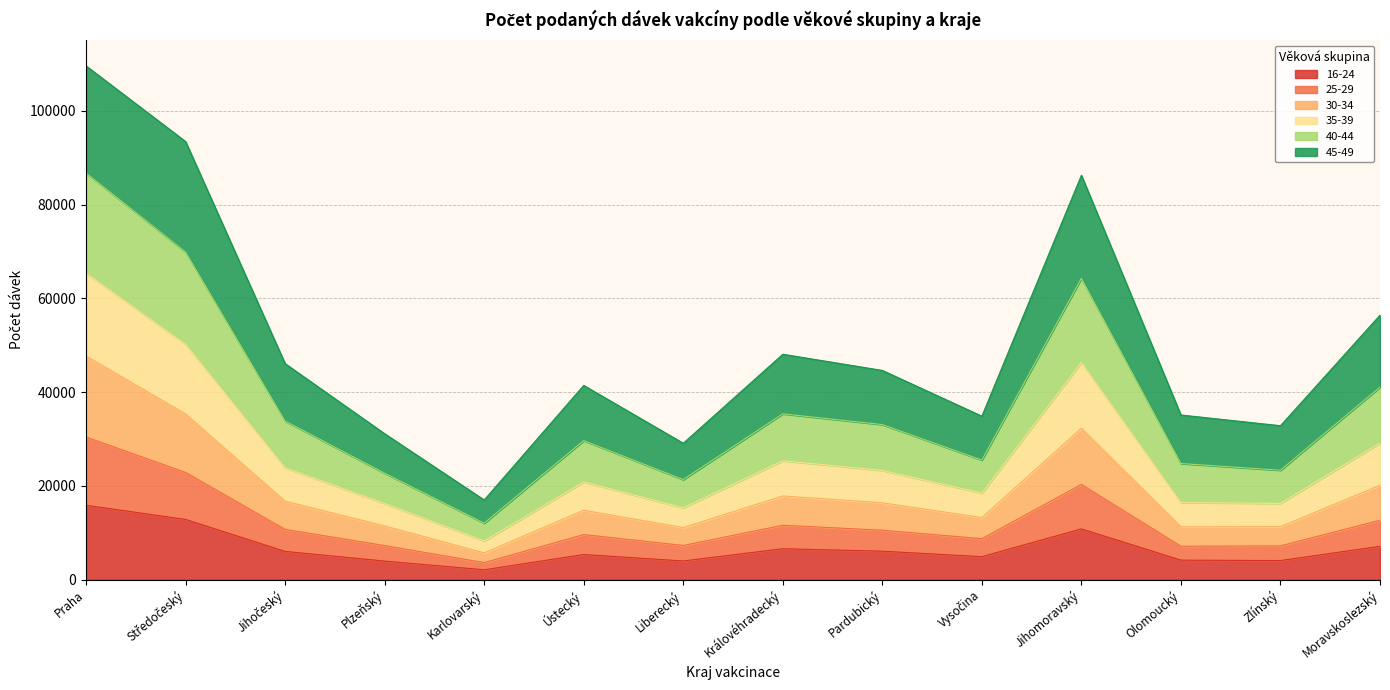

What is the value of the 16-24 point at the 2nd from the left?

12824